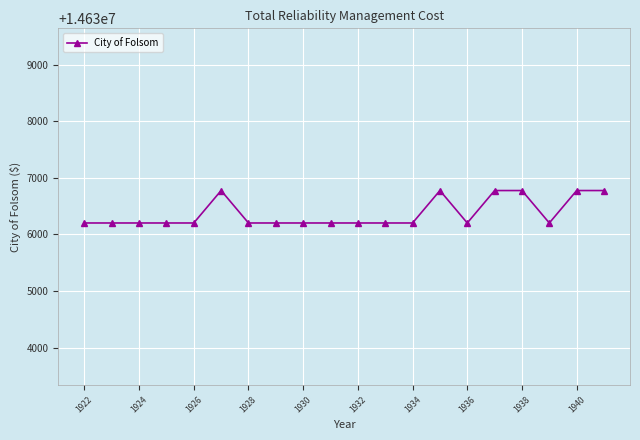

What is the smallest value displayed?

14636203.4